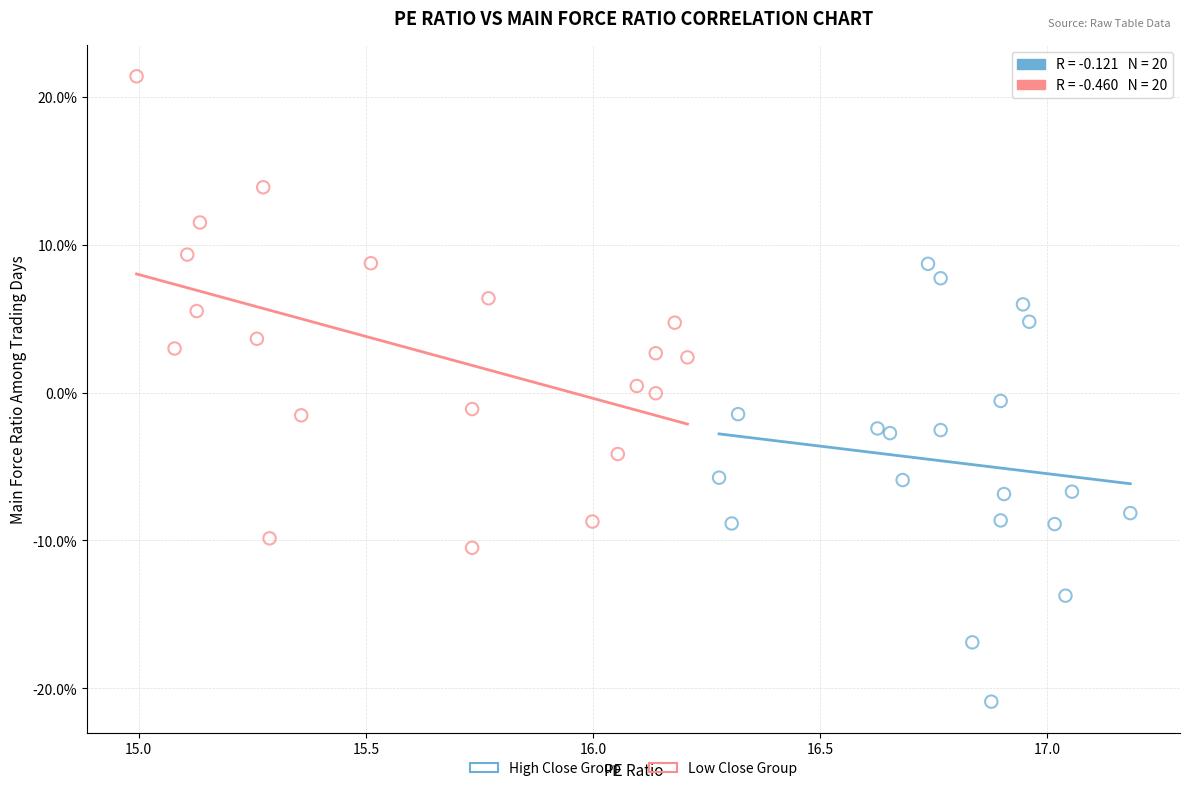

Which series reaches the minimum Y coordinate?

High Close Group